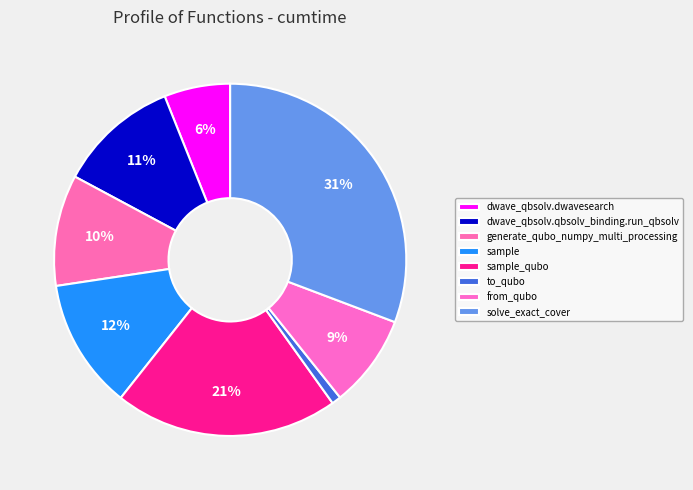

To the nearest percent, what is the difference between the generate_qubo_numpy_multi_processing and from_qubo slice percentages?

2%